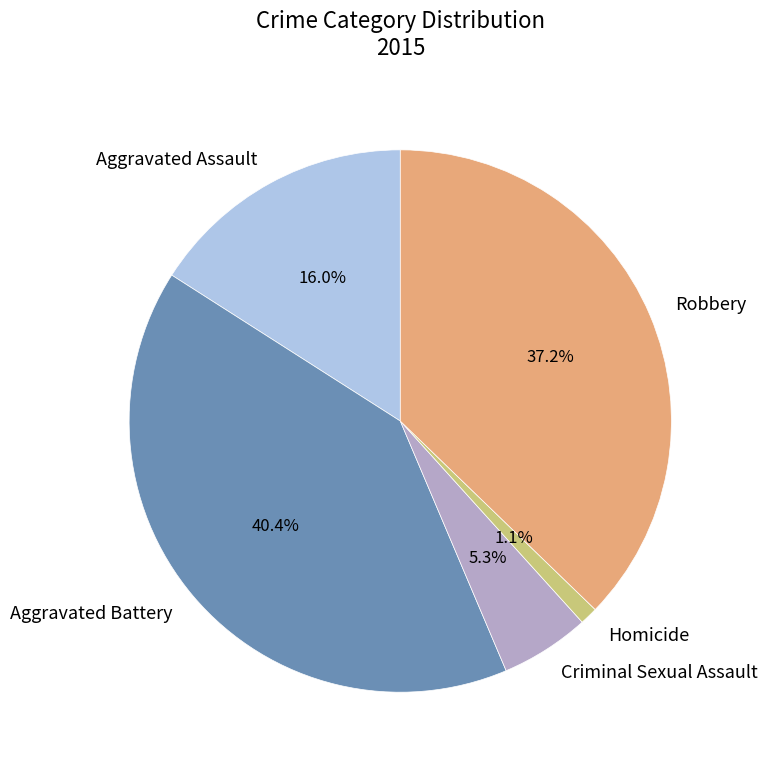

Which slice is the largest?

Aggravated Battery